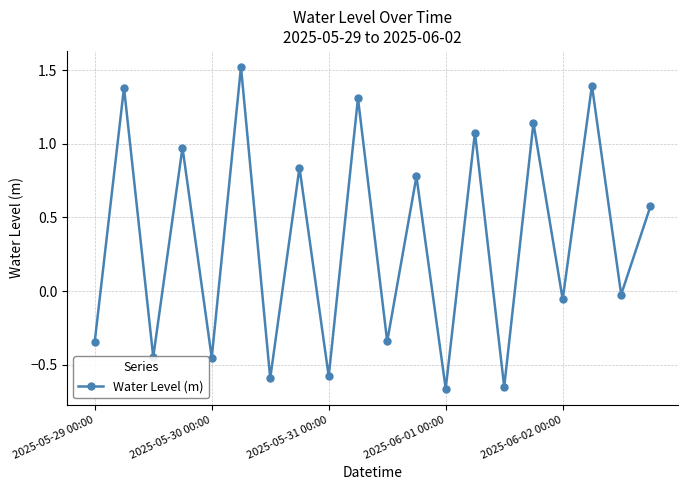

How many values exceed 0?

10